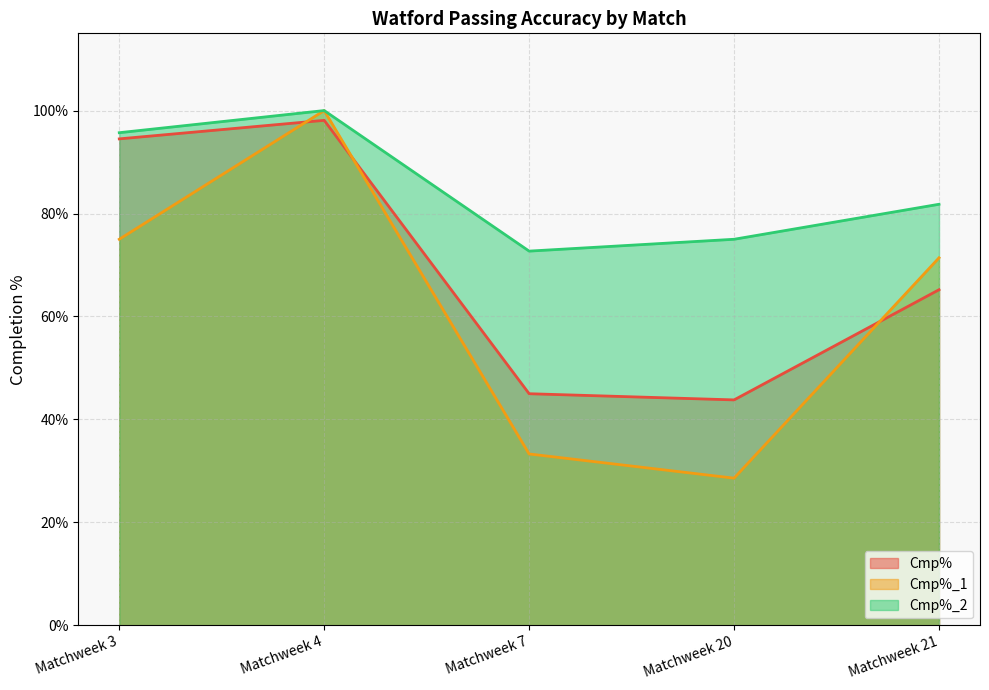

What value does the Cmp%_1 series have at Matchweek 3?

75.0